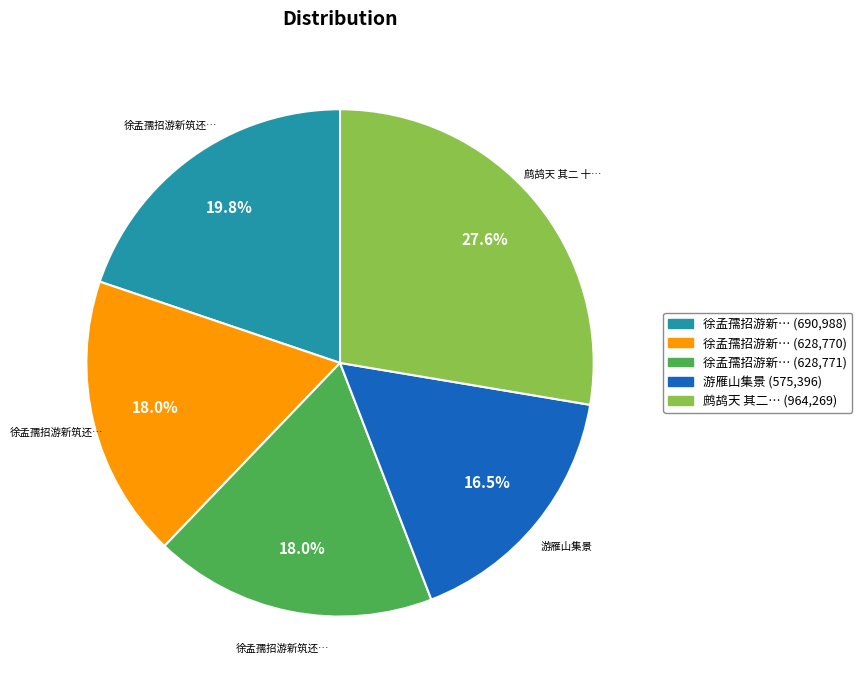

Is there any slice that represents more than half of the pie?

No